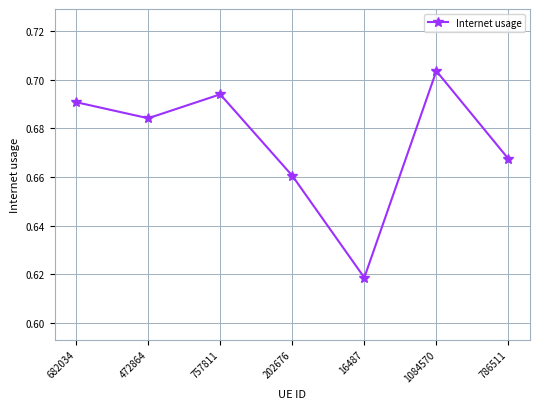

Which category has the highest value across all series?

1084570